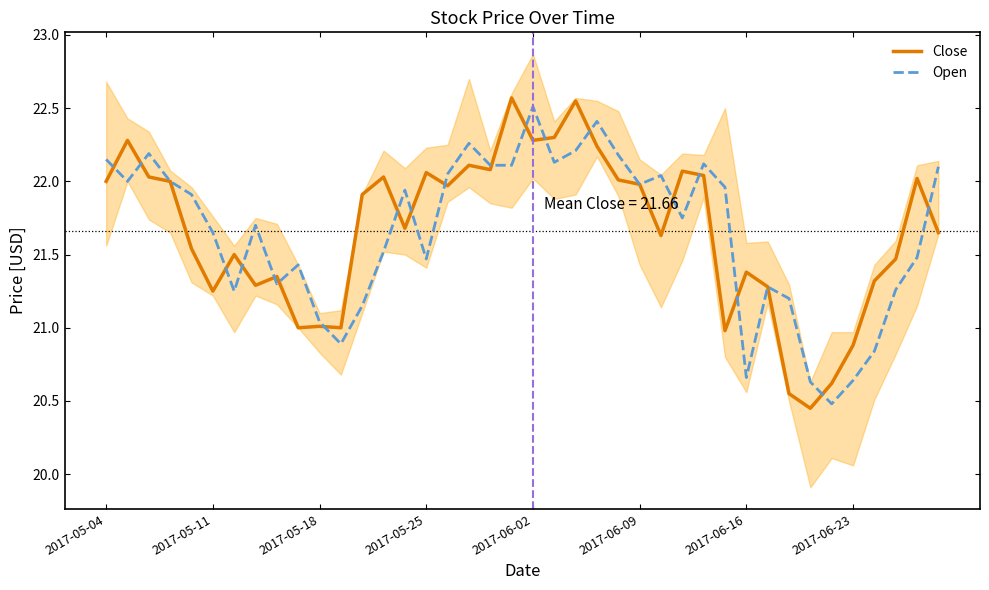

What position from the right is 36?

4